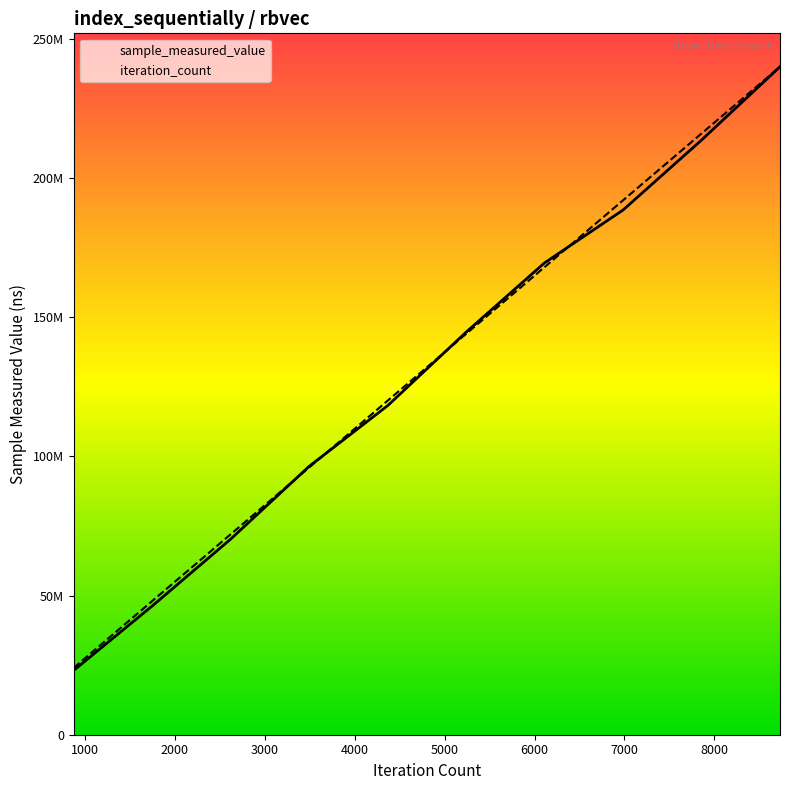

Does the chart display data point markers on the line(s)?

No